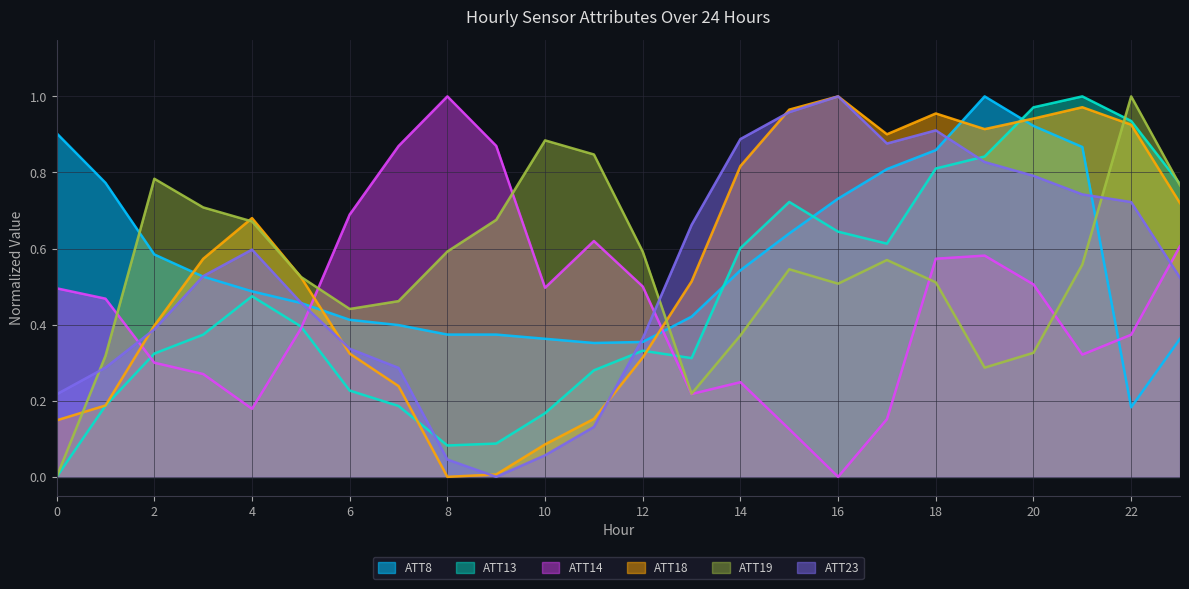

Reading left to right, transcribe all the data shown in this chart.

ATT8: 0=0.9	1=0.8	2=0.6	3=0.5	4=0.5	5=0.5	6=0.4	7=0.4	8=0.4	9=0.4	10=0.4	11=0.4	12=0.4	13=0.4	14=0.5	15=0.6	16=0.7	17=0.8	18=0.9	19=1.0	20=0.9	21=0.9	22=0.2	23=0.4
ATT13: 0=0.0	1=0.2	2=0.3	3=0.4	4=0.5	5=0.4	6=0.2	7=0.2	8=0.1	9=0.1	10=0.2	11=0.3	12=0.3	13=0.3	14=0.6	15=0.7	16=0.6	17=0.6	18=0.8	19=0.8	20=1.0	21=1.0	22=0.9	23=0.8
ATT14: 0=0.5	1=0.5	2=0.3	3=0.3	4=0.2	5=0.4	6=0.7	7=0.9	8=1.0	9=0.9	10=0.5	11=0.6	12=0.5	13=0.2	14=0.2	15=0.1	16=0.0	17=0.2	18=0.6	19=0.6	20=0.5	21=0.3	22=0.4	23=0.6
ATT18: 0=0.1	1=0.2	2=0.4	3=0.6	4=0.7	5=0.5	6=0.3	7=0.2	8=0.0	9=0.0	10=0.1	11=0.2	12=0.3	13=0.5	14=0.8	15=1.0	16=1.0	17=0.9	18=1.0	19=0.9	20=0.9	21=1.0	22=0.9	23=0.7
ATT19: 0=0.0	1=0.3	2=0.8	3=0.7	4=0.7	5=0.5	6=0.4	7=0.5	8=0.6	9=0.7	10=0.9	11=0.8	12=0.6	13=0.2	14=0.4	15=0.5	16=0.5	17=0.6	18=0.5	19=0.3	20=0.3	21=0.6	22=1.0	23=0.8
ATT23: 0=0.2	1=0.3	2=0.4	3=0.5	4=0.6	5=0.5	6=0.3	7=0.3	8=0.0	9=0.0	10=0.1	11=0.1	12=0.4	13=0.7	14=0.9	15=1.0	16=1.0	17=0.9	18=0.9	19=0.8	20=0.8	21=0.7	22=0.7	23=0.5